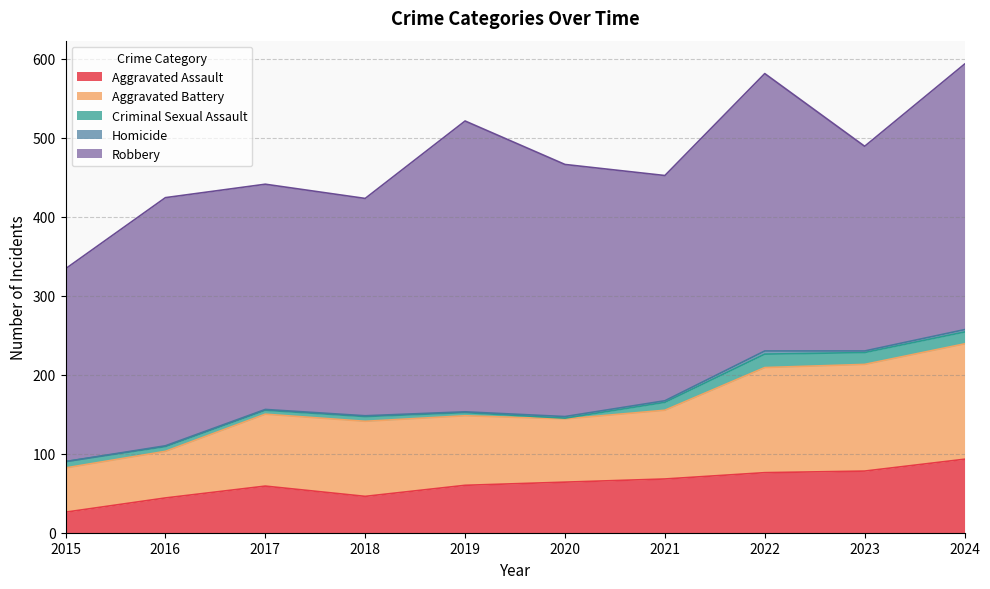

Between 2017 and 2020, which is larger?

2020